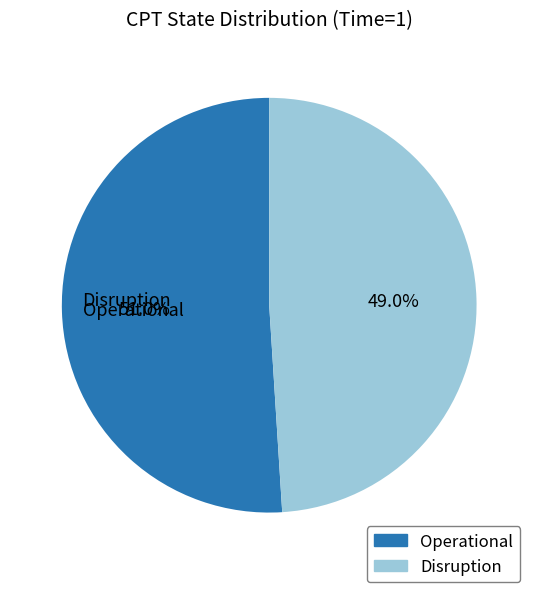

Between Operational and Disruption, which is larger?

Operational